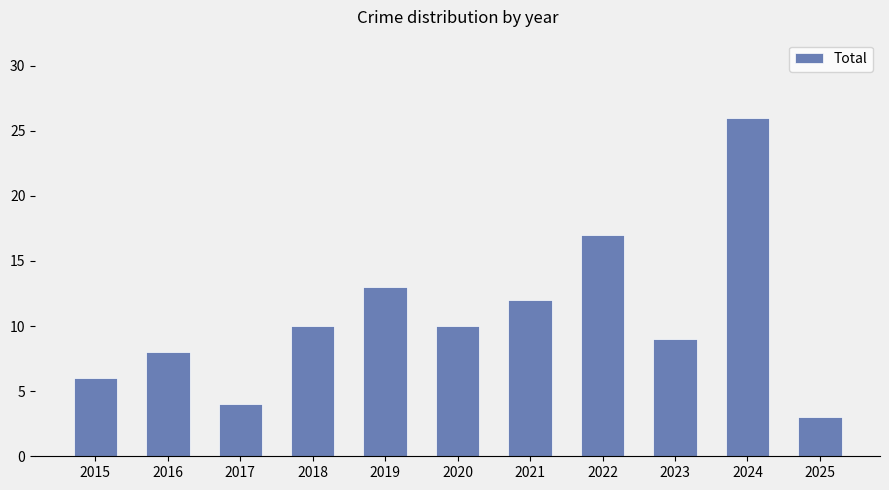

Does the chart contain any negative values?

No